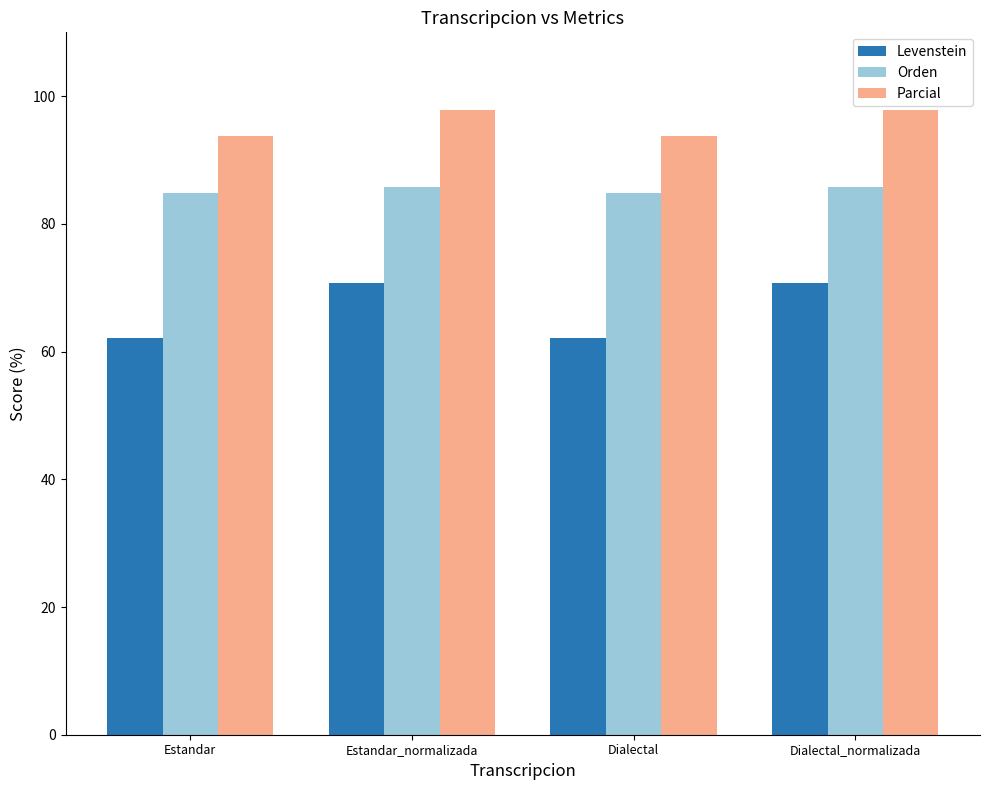

What is the difference between the Orden values at Dialectal and Estandar_normalizada?

0.8